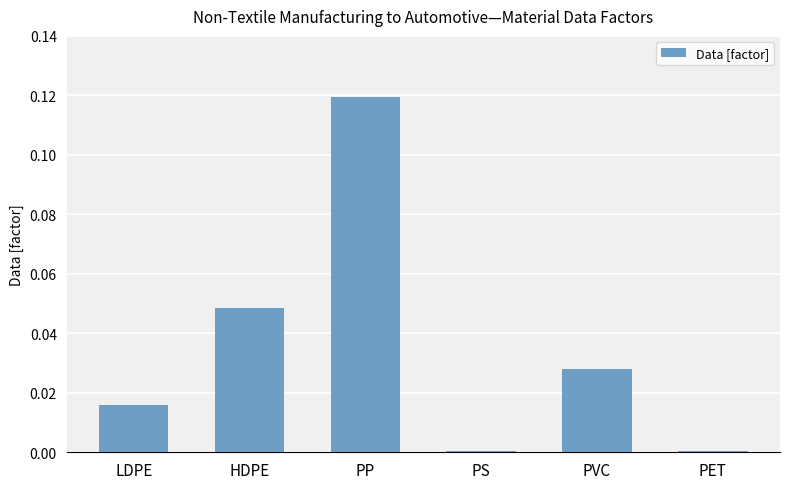

Is it true that the value at HDPE is 0.1?

False